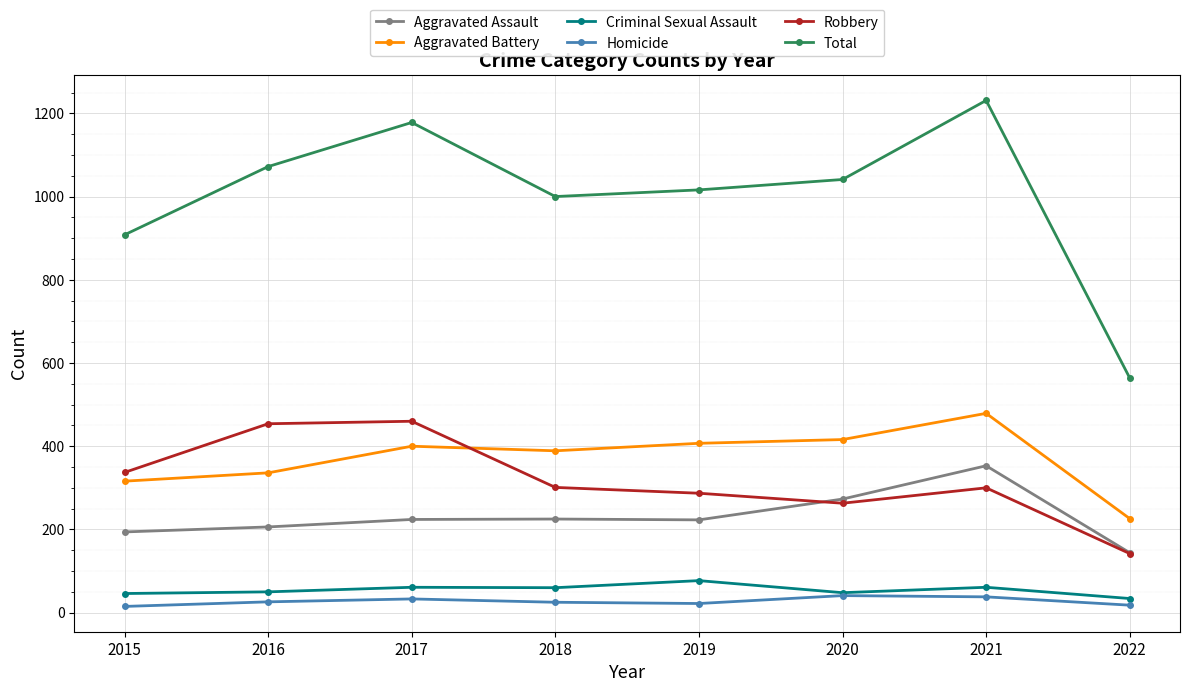

True or false: Aggravated Assault has a value of 225 at 2018.

True